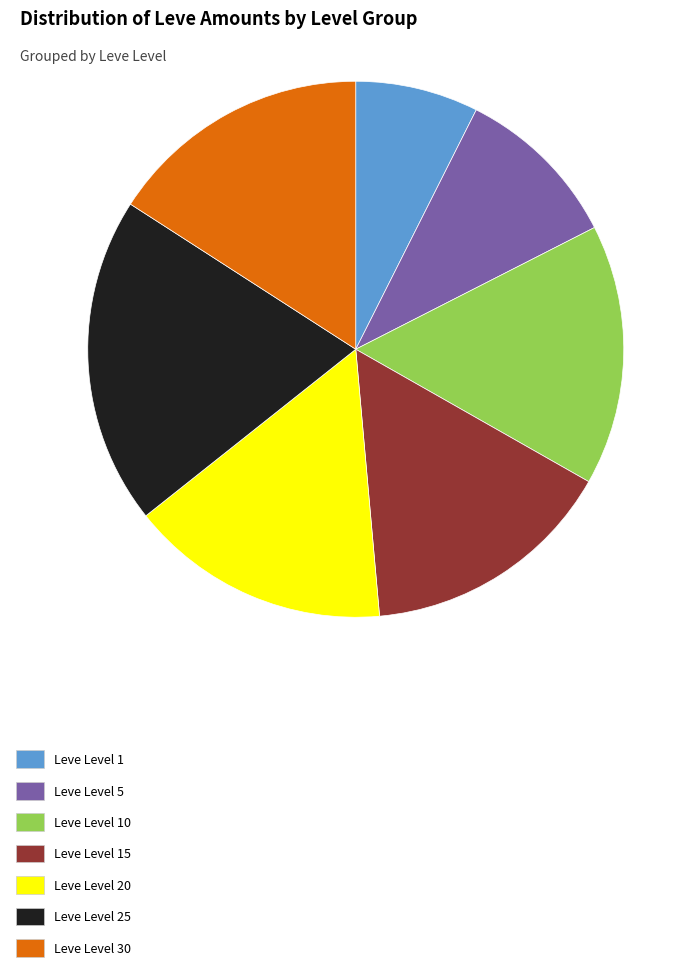

Between Leve Level 5 and Leve Level 10, which is larger?

Leve Level 10